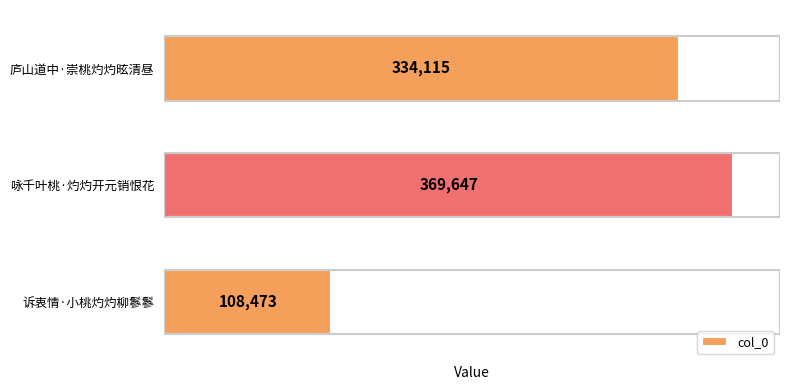

List the labels in order of value, smallest first.

诉衷情·小桃灼灼柳鬖鬖, 庐山道中·崇桃灼灼昡清昼, 咏千叶桃·灼灼开元销恨花